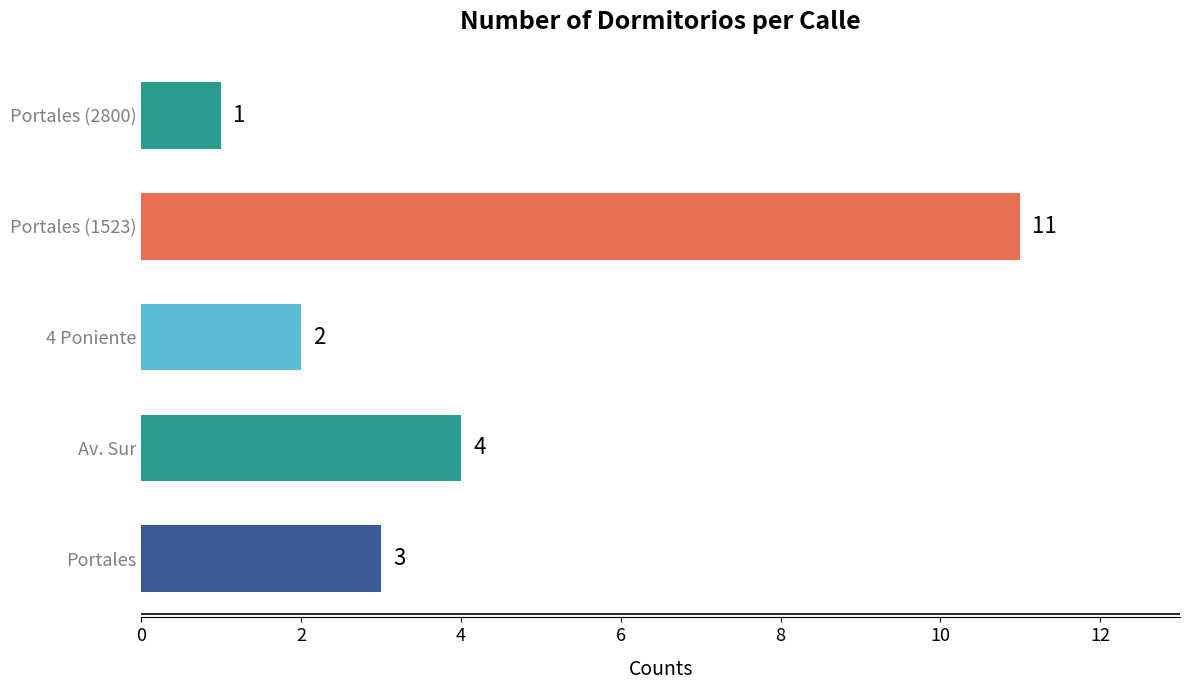

What is the average value?

4